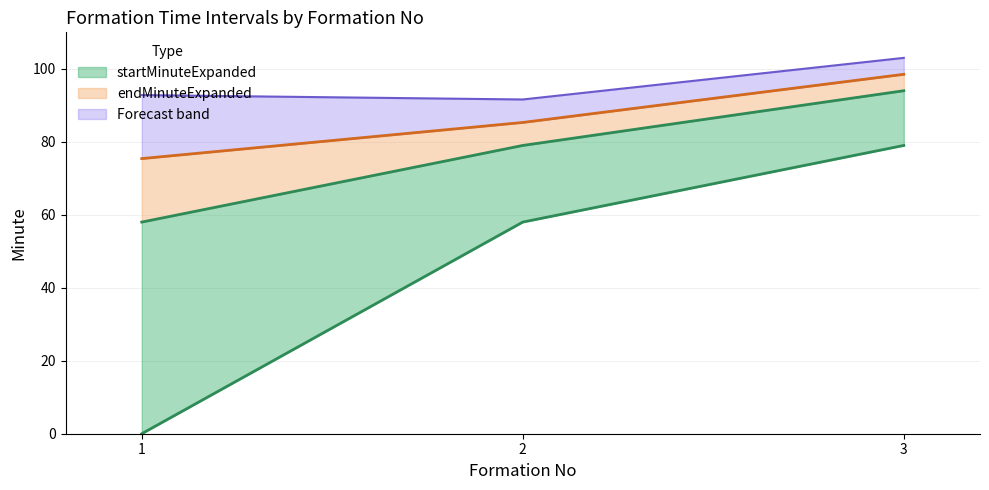

Count the number of categories in the chart.

3